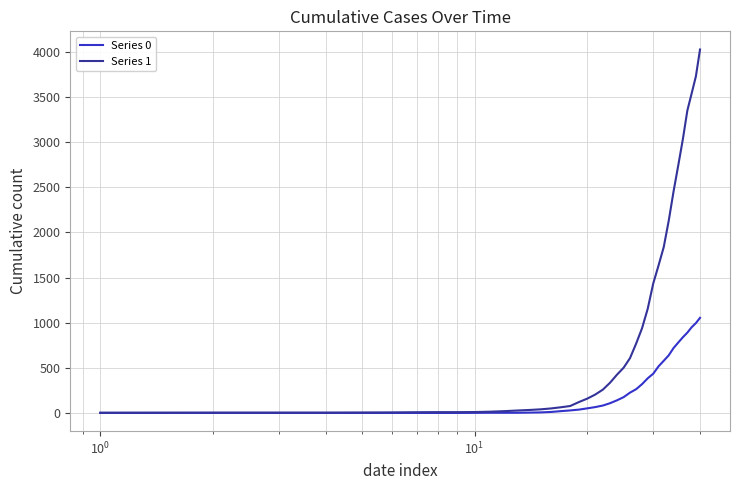

List the series in order of their peak value, highest first.

Series 1, Series 0